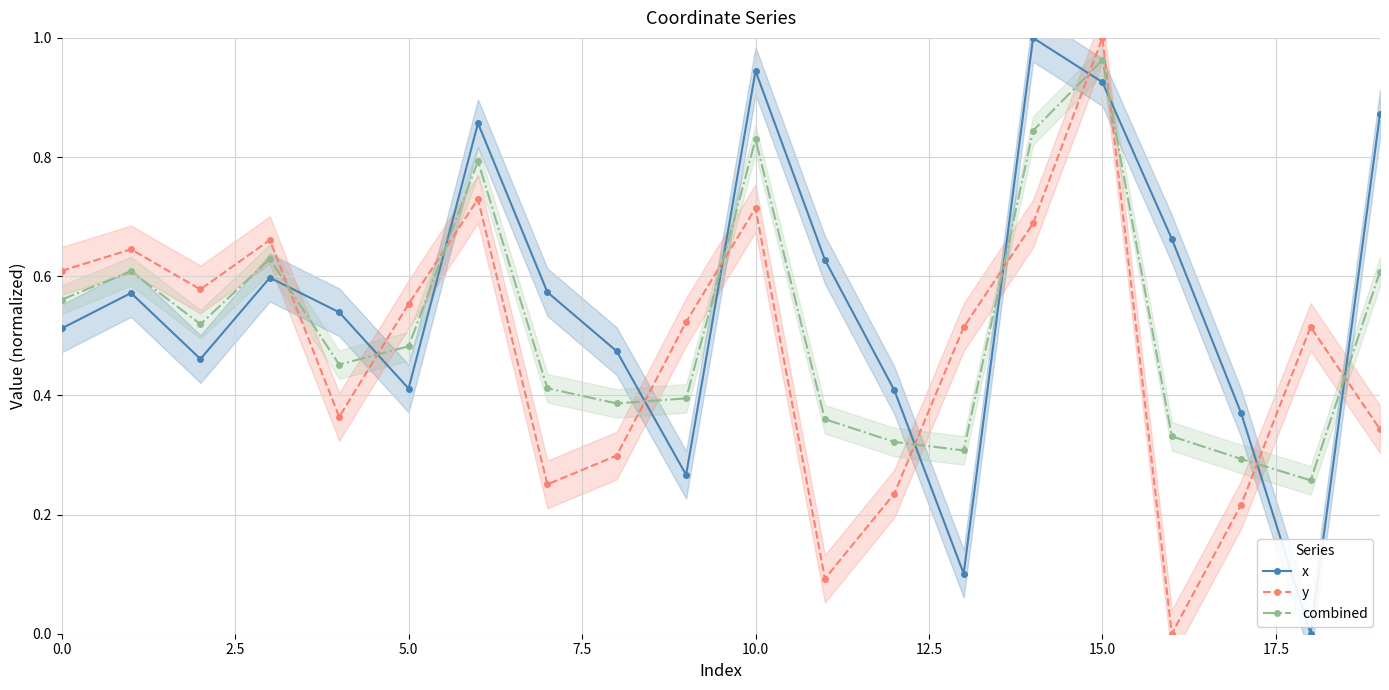

Which series has the largest total across all categories?

x